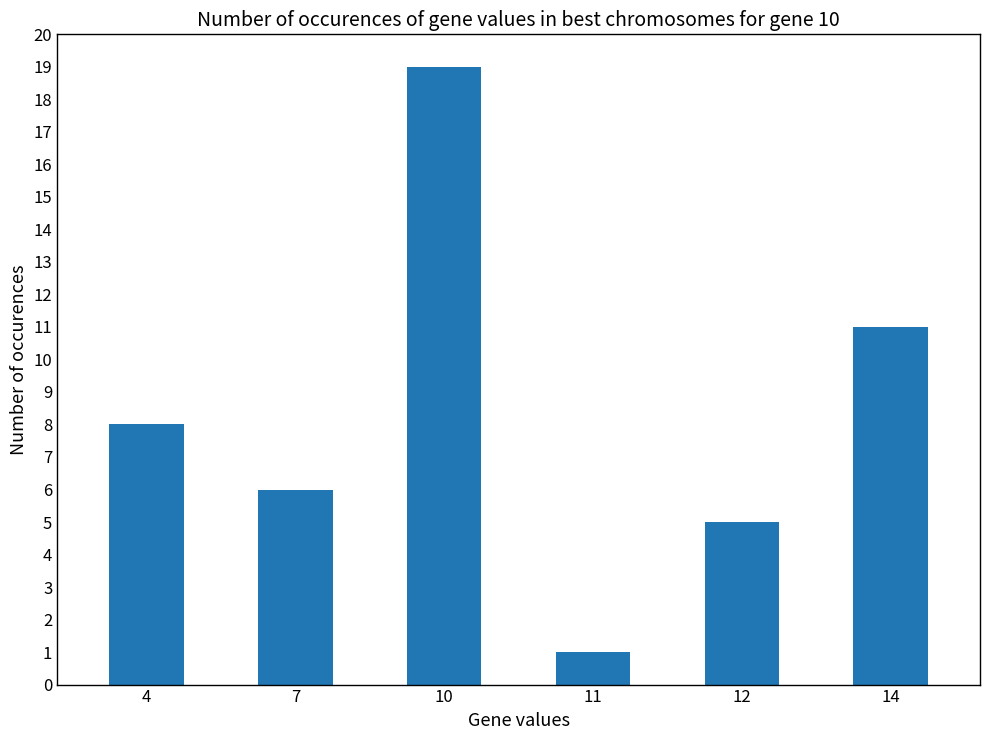

What is the sum of all values?

50